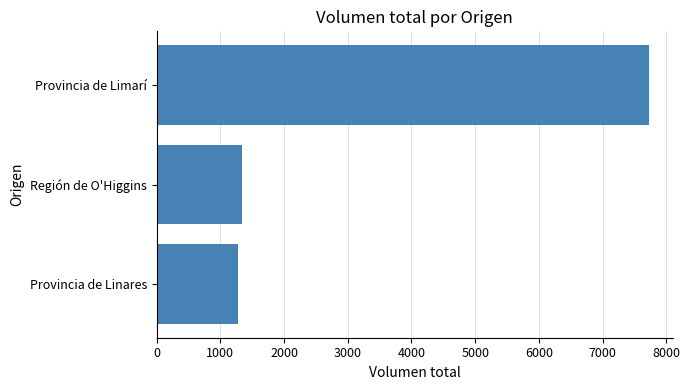

What is the approximate value at Provincia de Limarí?

7720